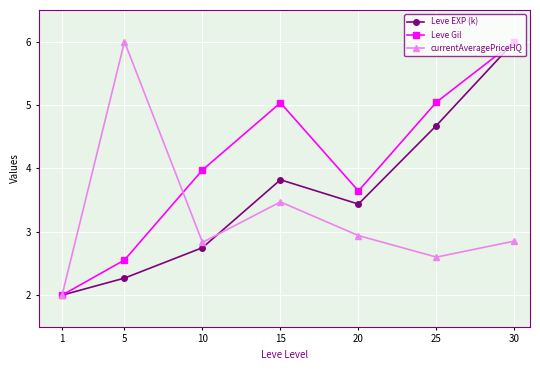

The currentAveragePriceHQ series shows 0.9 at 15. True or false?

False